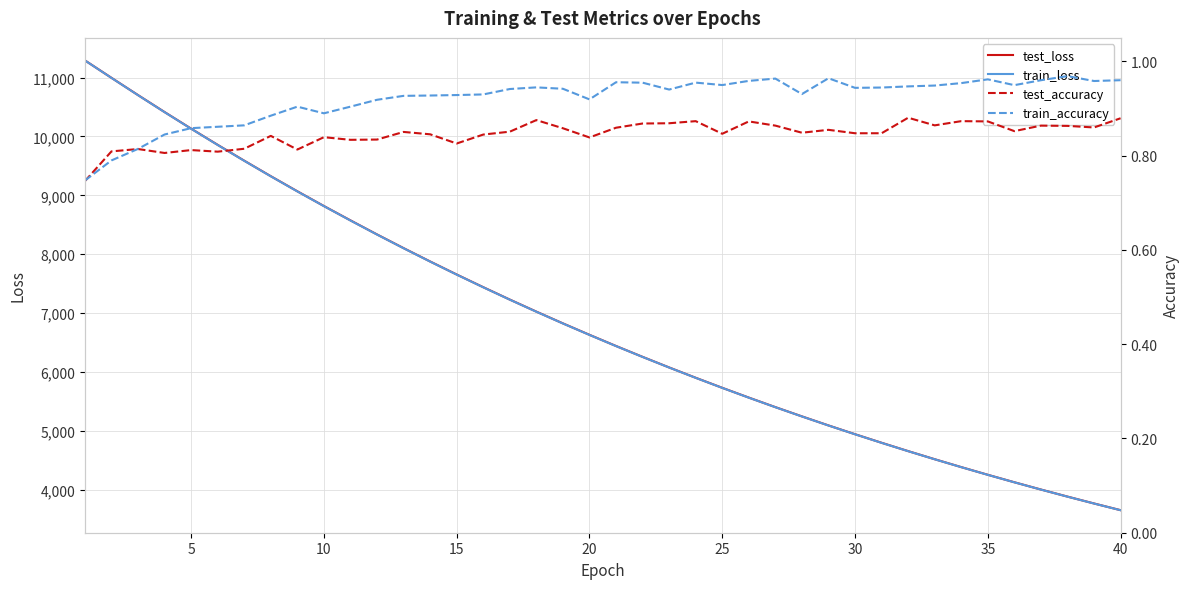

True or false: test_accuracy and train_loss intersect in this chart.

False